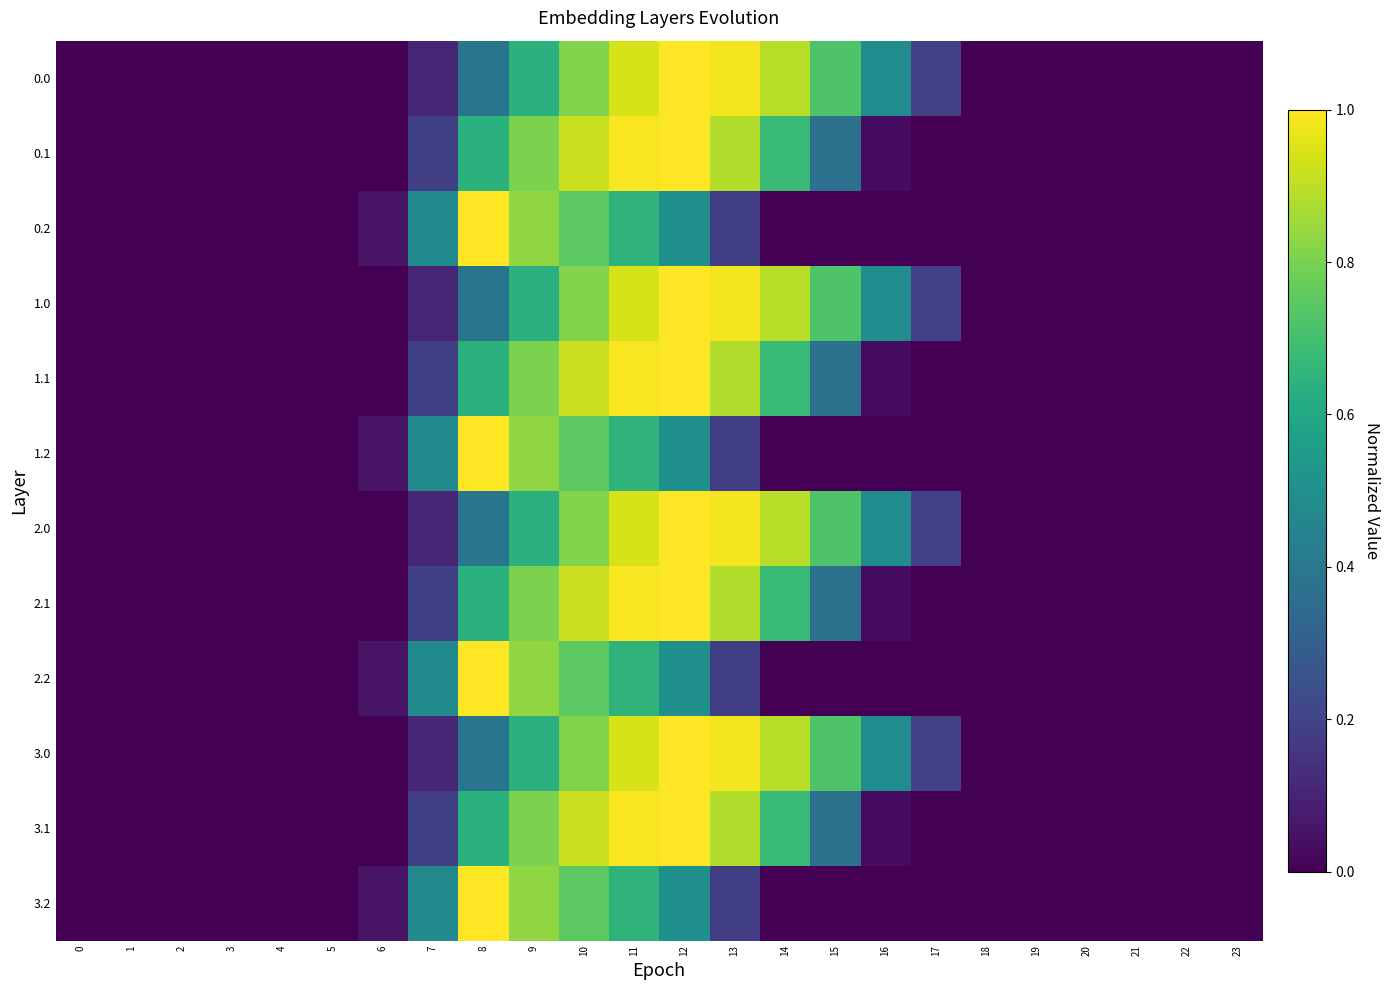

Which has a higher value, 2 or 1?

2